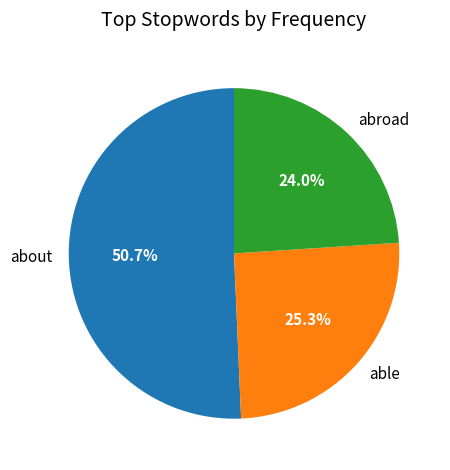

Do abroad and about together represent more than half of the pie?

Yes